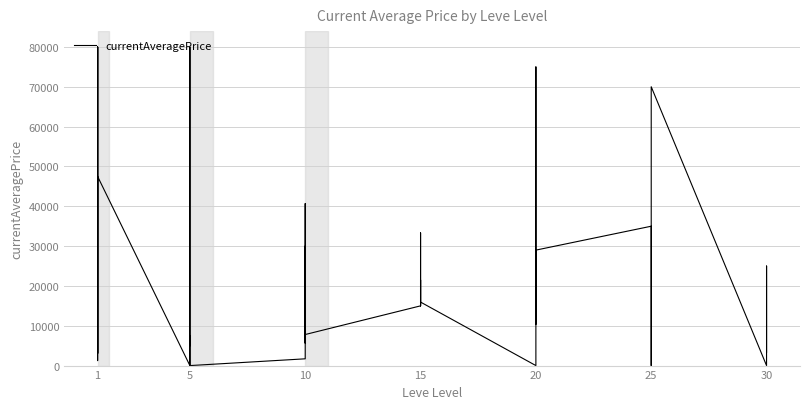

How many interior local valleys (lower than both neighbors) does the data have?

11